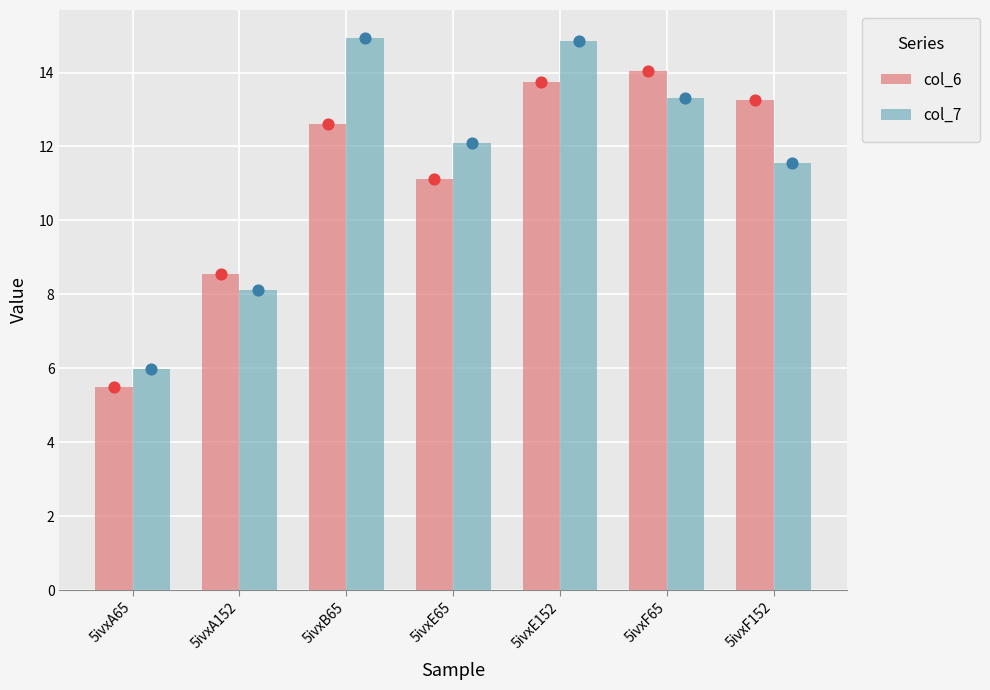

Which series has the largest Y range (max minus min)?

col_7